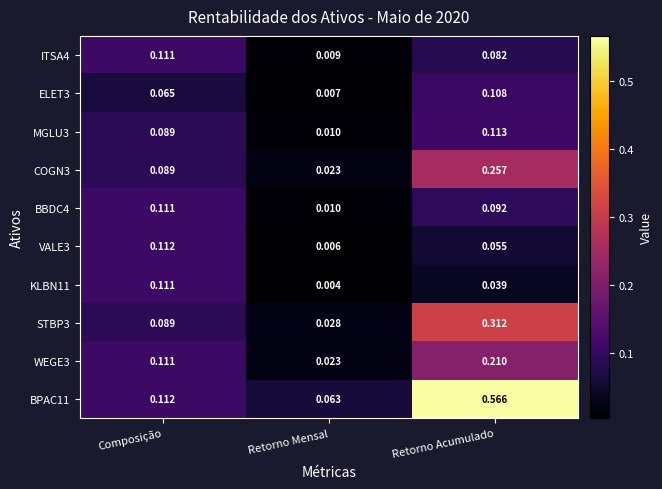

At which label is ELET3 closest to 0?

Retorno Mensal